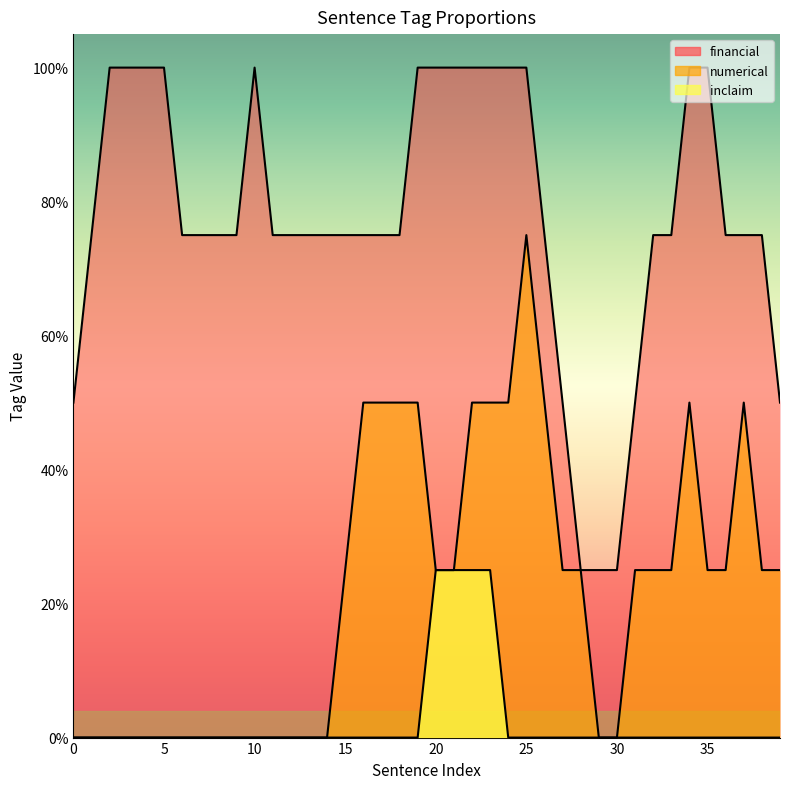

How many lines are shown in the chart?

3